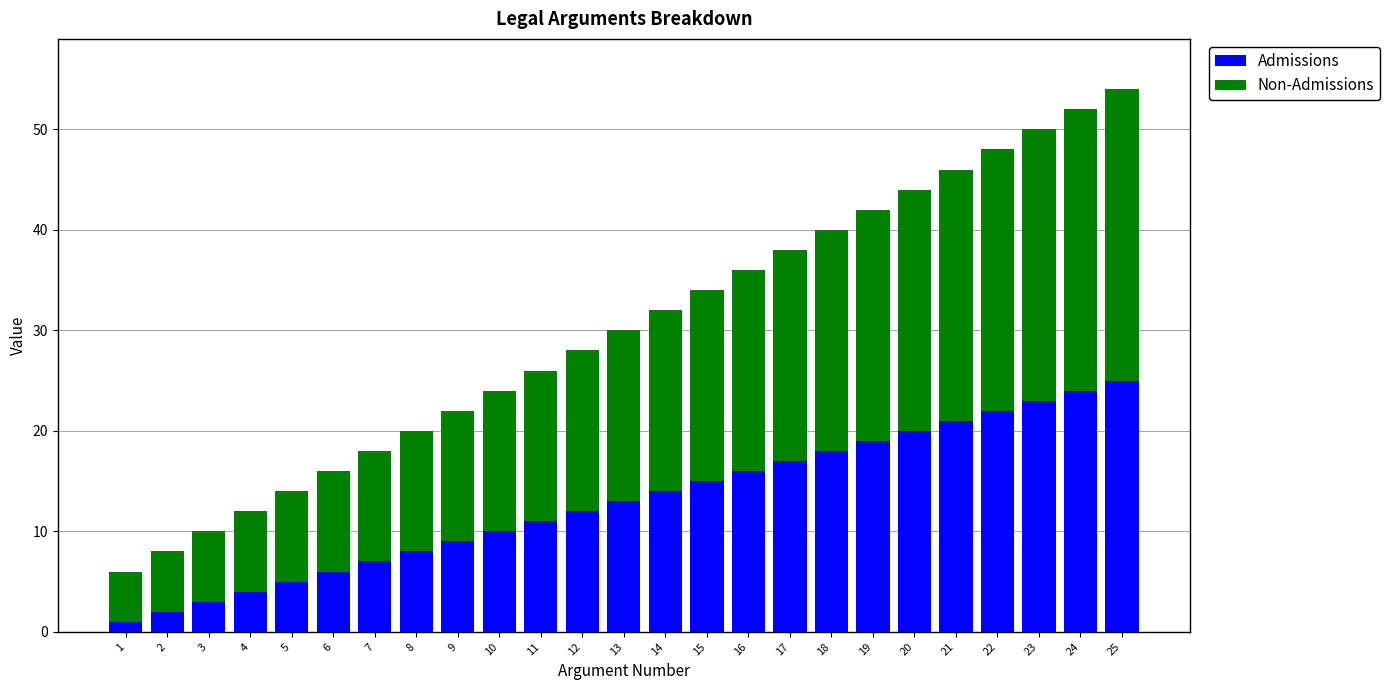

What is the sum of all Admissions values?

325